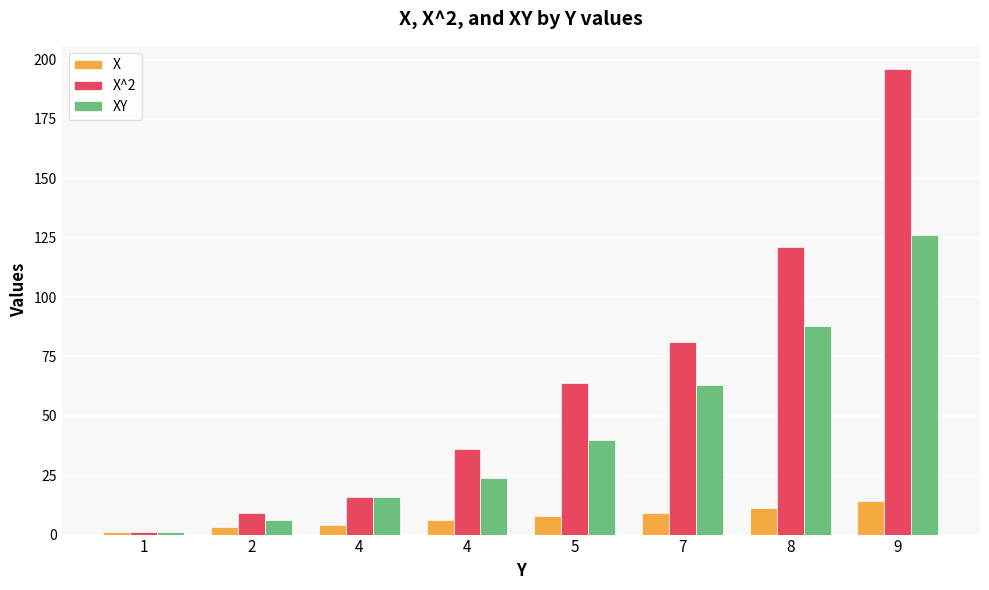

Is the value of X at 4 greater than the value of XY at 4?

No